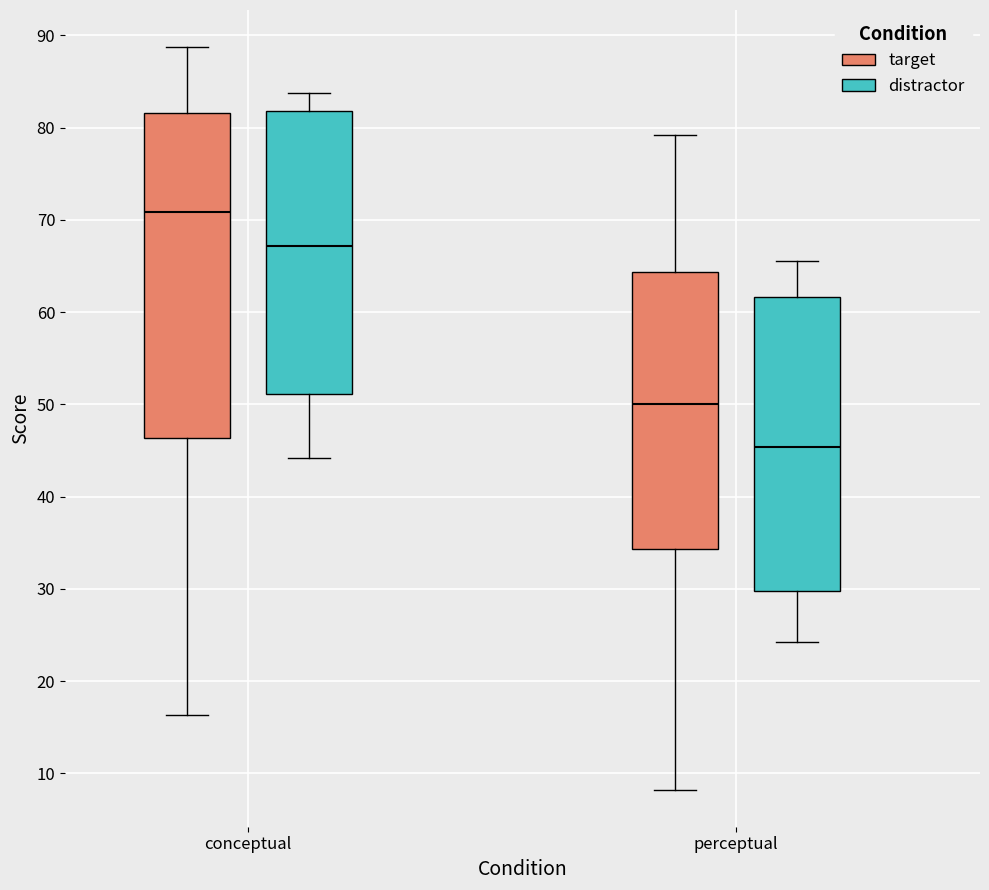

Reading left to right, transcribe this box plot: for each box, give where its median line is, the range the box spans, and where its two whiskers end, as read against the y-axis. The values are not printed on the chart, so give them approximately, as read against the axis.

conceptual (target): median 71, box 46 to 82, whiskers 16 to 89
conceptual (distractor): median 67, box 51 to 82, whiskers 44 to 84
perceptual (target): median 50, box 34 to 64, whiskers 8 to 79
perceptual (distractor): median 45, box 30 to 62, whiskers 24 to 66